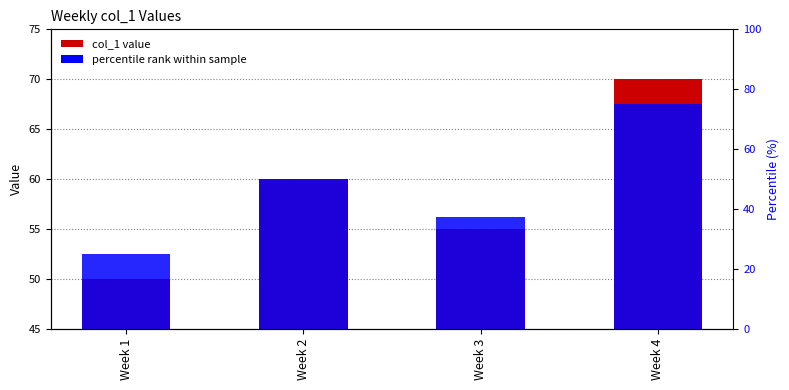

List the labels in order of value, largest first.

Week 4, Week 2, Week 3, Week 1